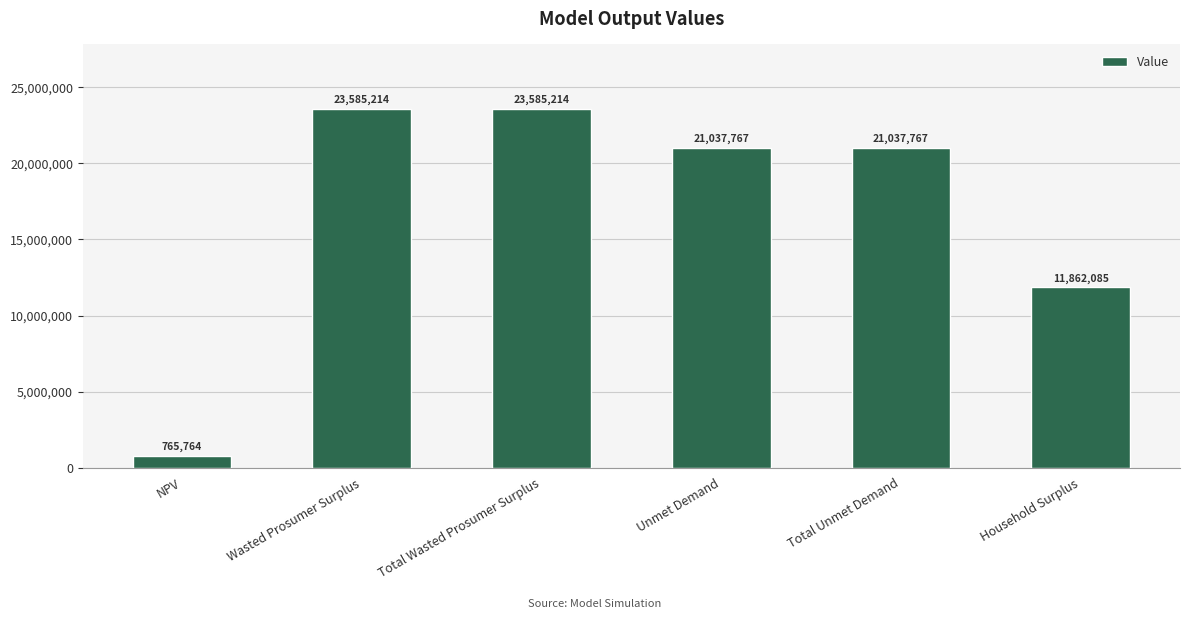

What is the difference between the values at NPV and Total Wasted Prosumer Surplus?

22819450.7